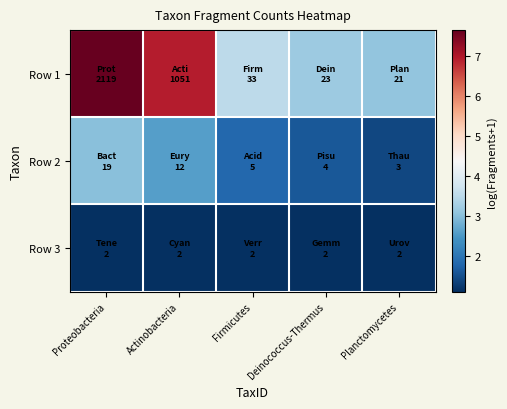

Which series has the widest spread of values?

Row 1